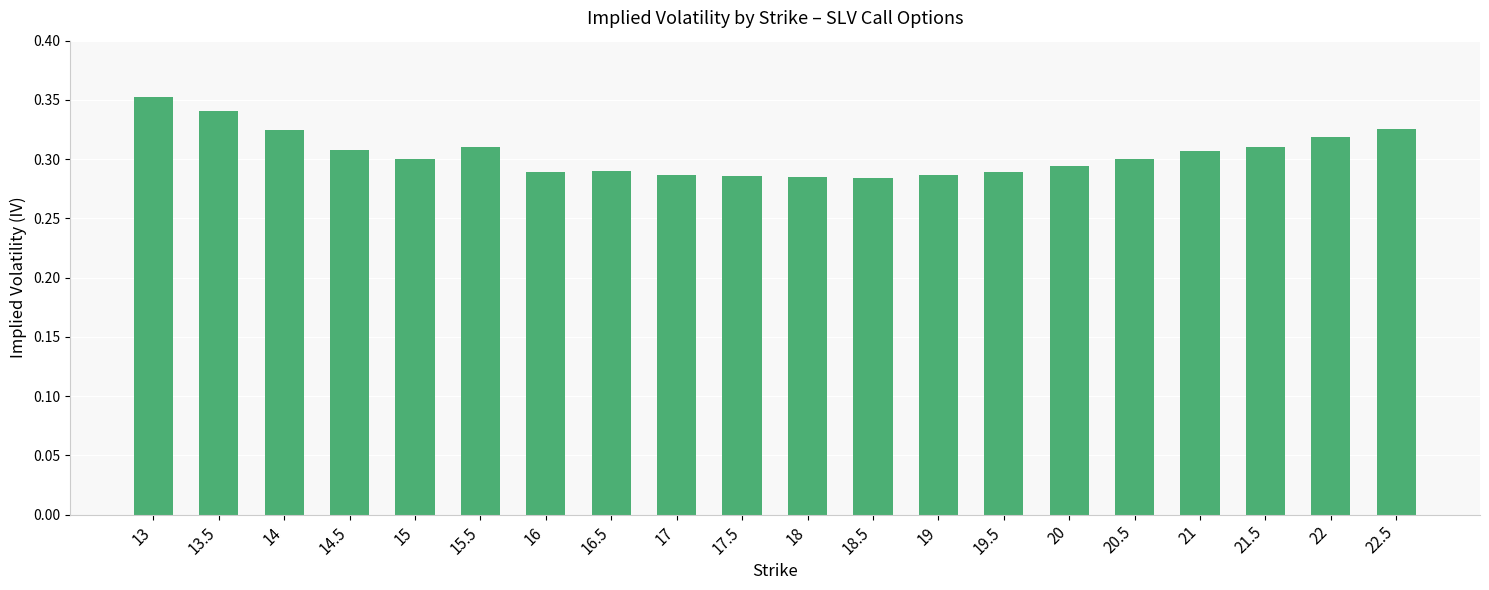

Which label corresponds to the largest value in the chart?

13